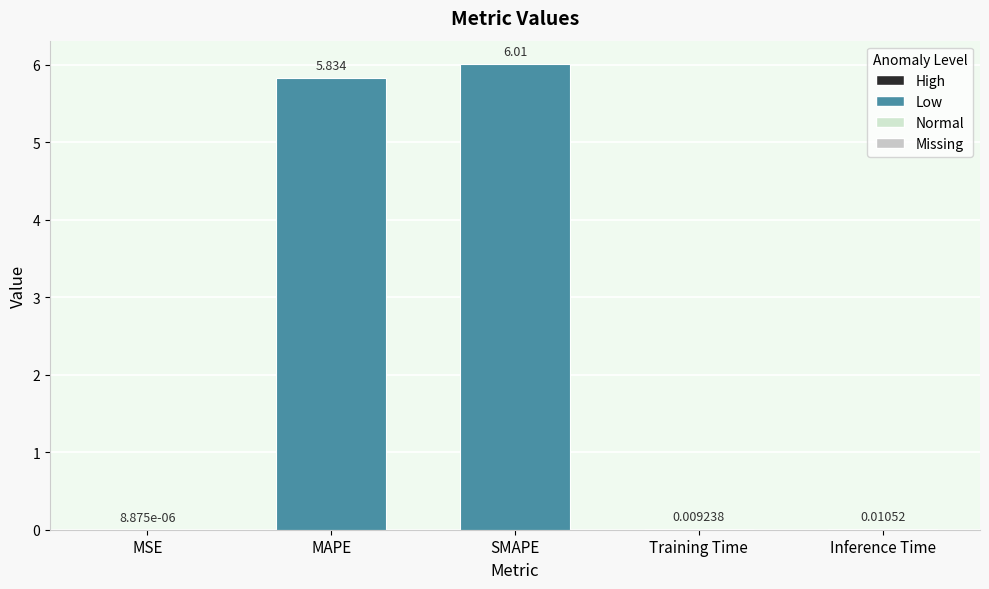

Where is the data nearest to the value 3?

MAPE